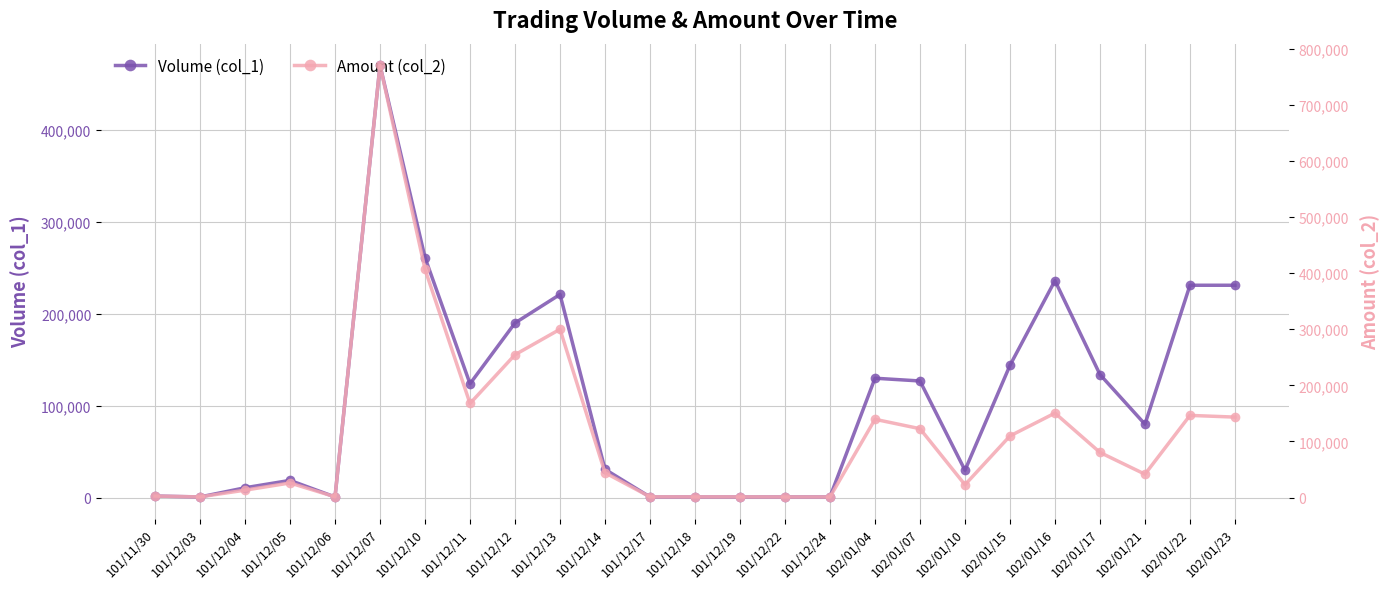

Reading left to right, what are all the values shown in this chart?

Volume (col_1): 2000	1000	11000	19000	1000	470000	261000	124000	190000	221000	31000	1000	1000	1000	1000	1000	130000	127000	30000	144000	236000	134000	80000	231000	231000
Amount (col_2): 2570	1170	13170	26000	1280	770700	406830	167680	254620	300010	44270	1240	1160	1170	1040	1040	139500	122730	22800	109820	150550	80400	41600	146450	143410